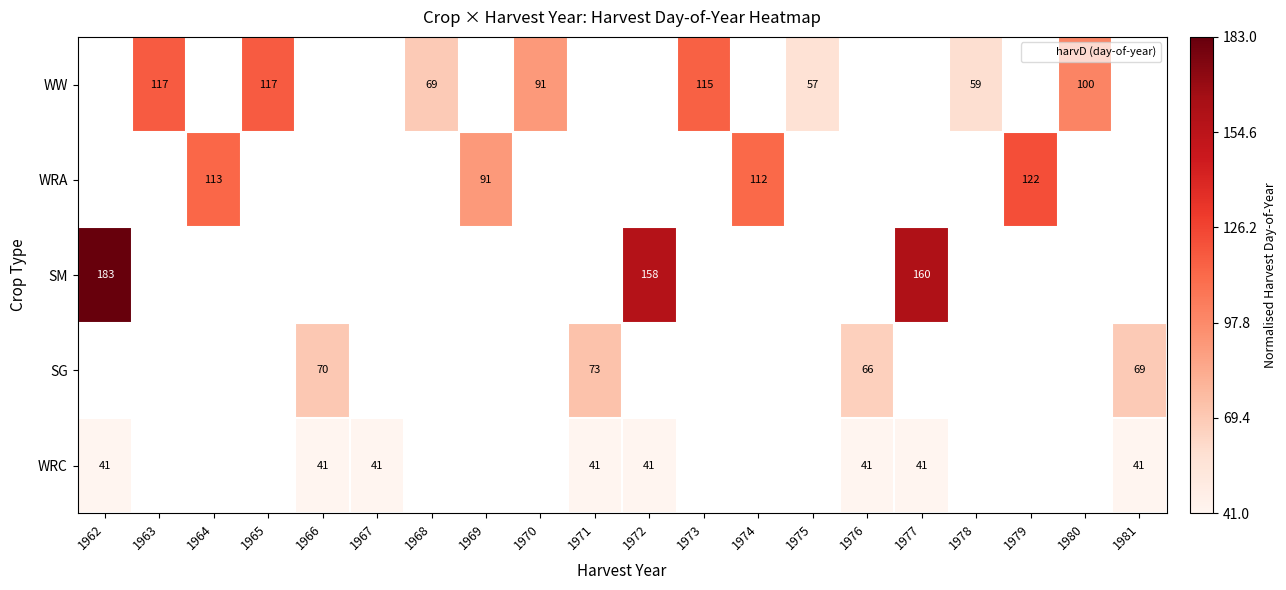

Which series changed the most between 1964 and 1974?

WRA